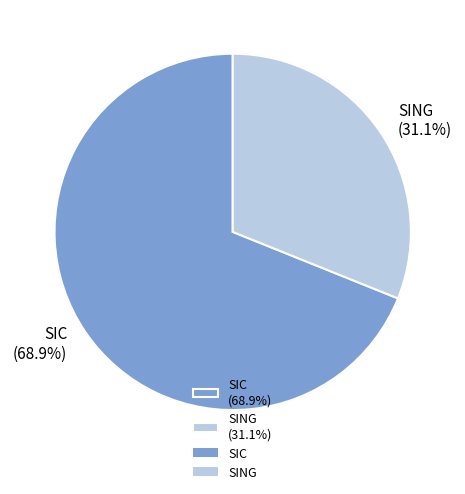

True or false: SING accounts for 31% of the total.

True